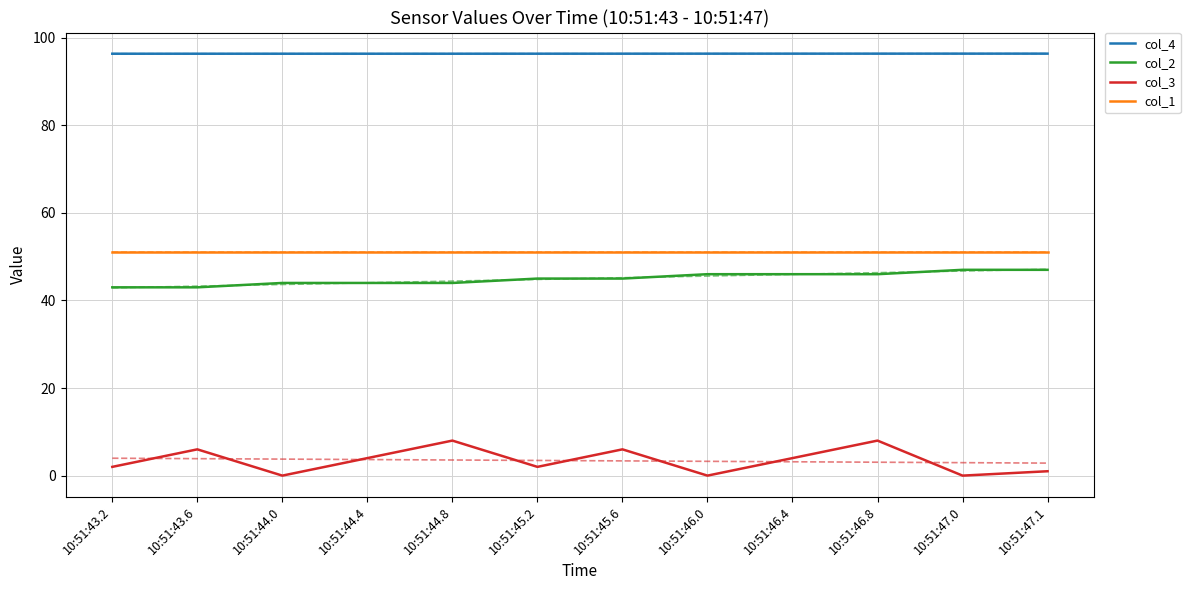

Does the chart display data point markers on the line(s)?

No